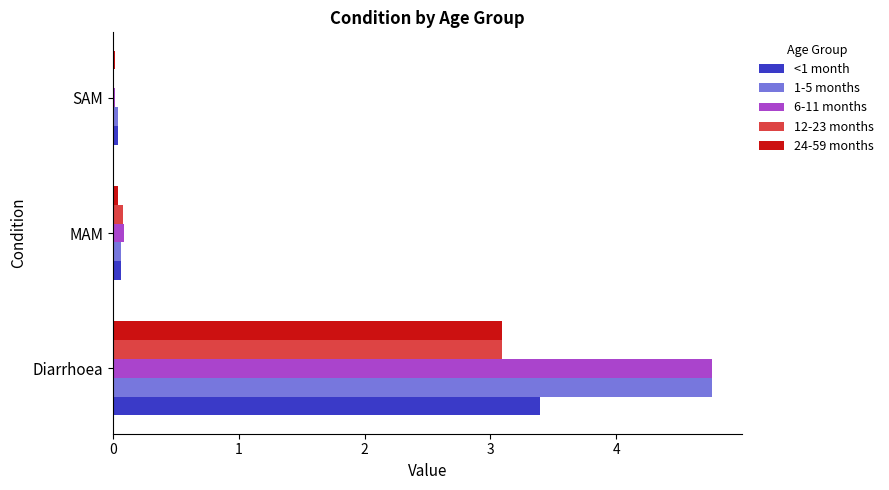

The 1-5 months series shows 0.0 at SAM. True or false?

True